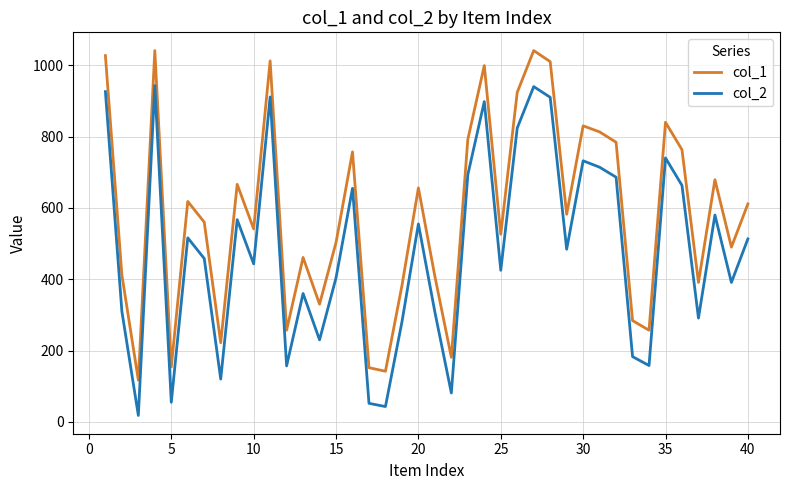

List the series in order of their peak value, lowest first.

col_2, col_1